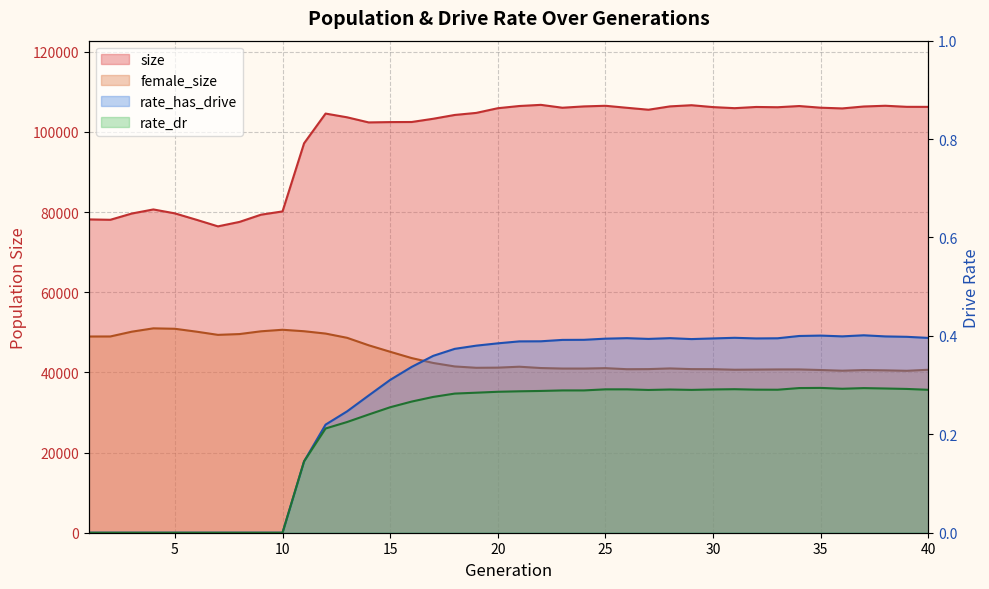

How many data points in female_size are above 41180?

19